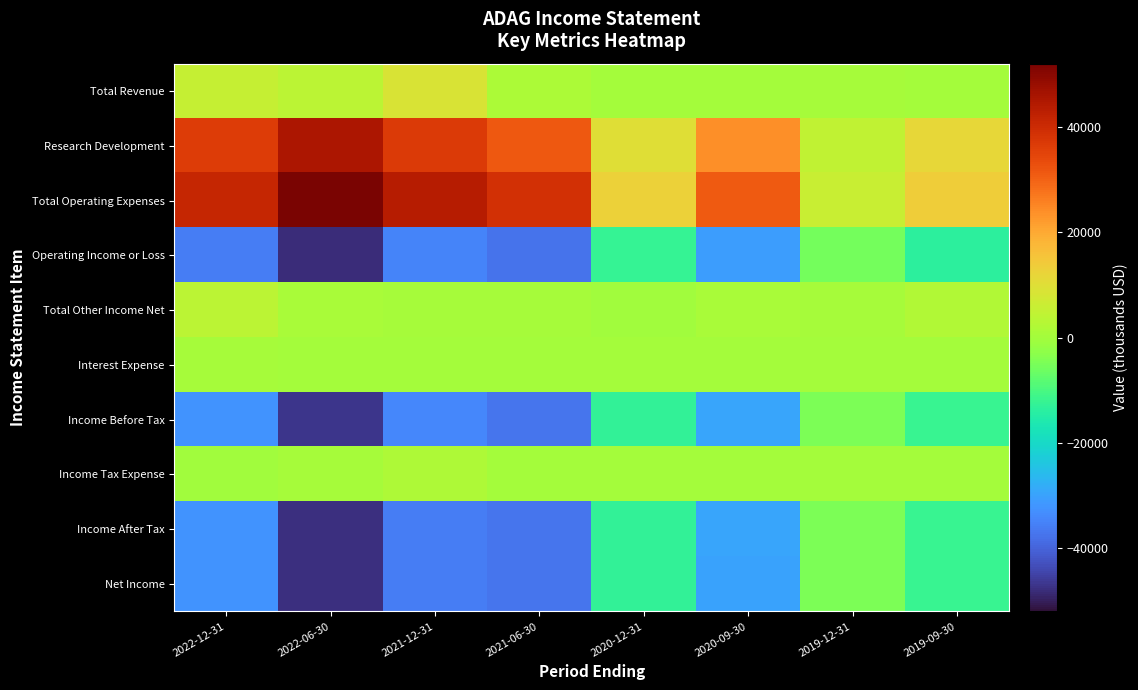

What is the total value across all series at 2019-12-31?

-7400